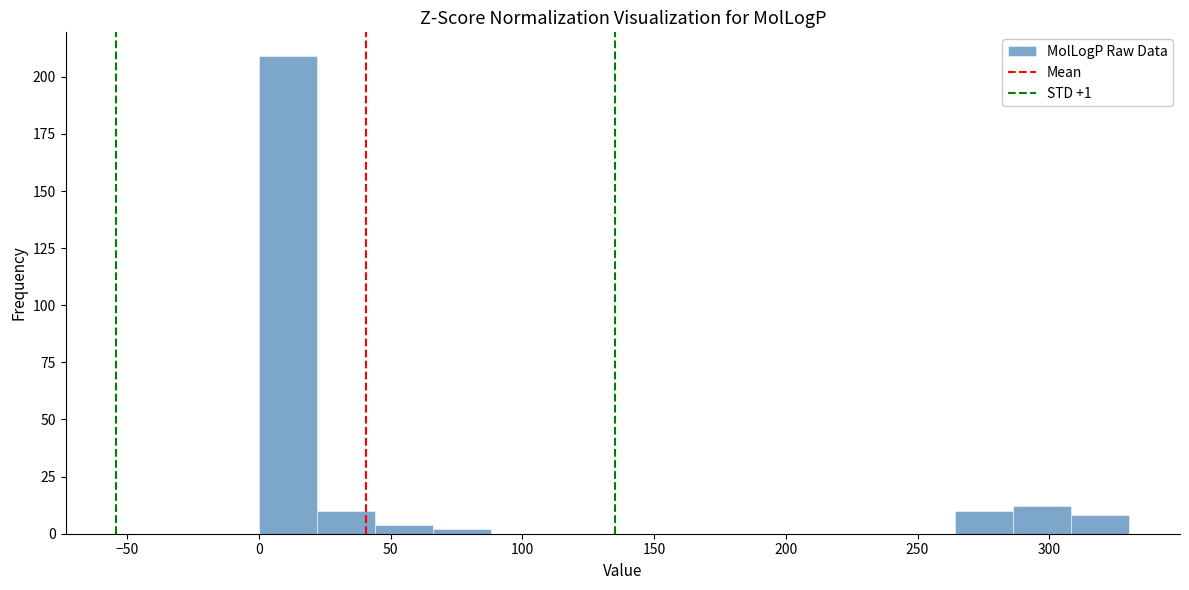

Which range on the x-axis has the tallest bar?

0 to 20